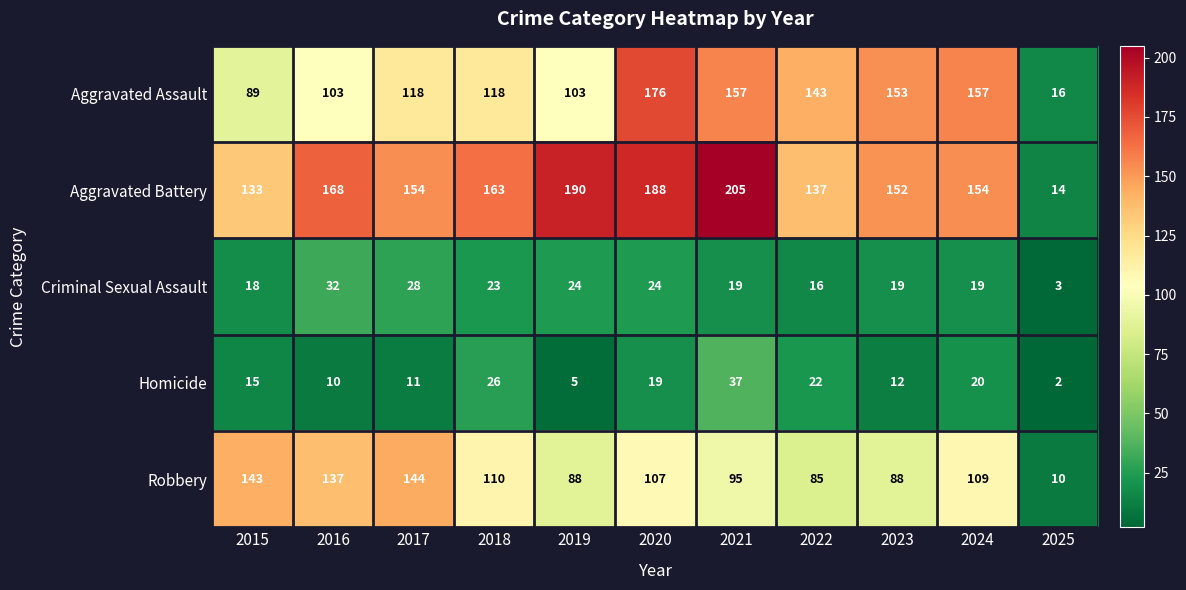

True or false: Homicide has a value of 26 at 2018.

True